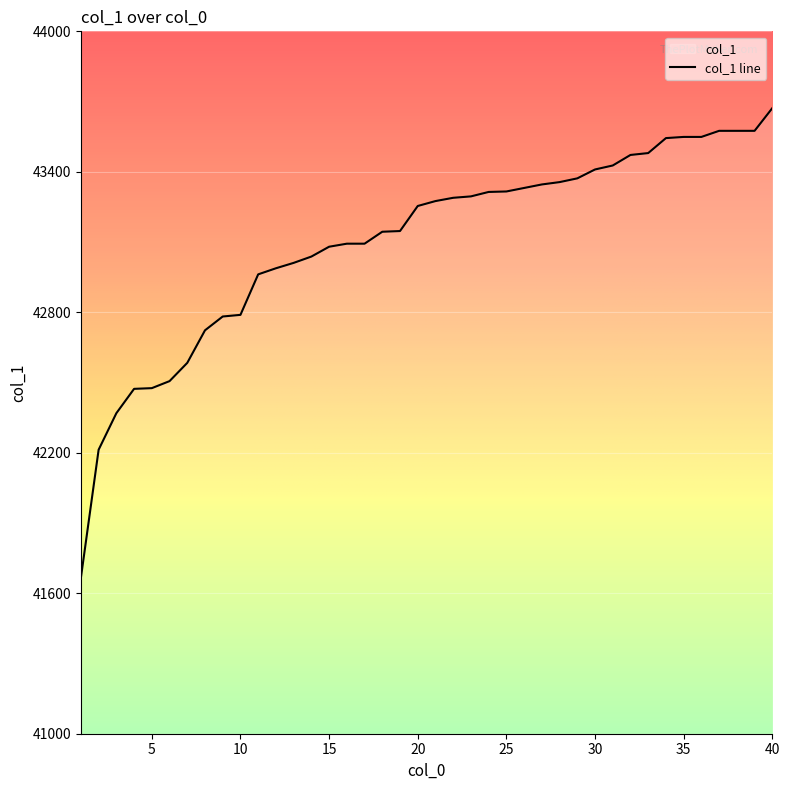

Reading right to left, extract all data points from this chart.

40=43672	39=43575	38=43575	37=43575	36=43549	35=43549	34=43544	33=43480	32=43472	31=43427	30=43410	29=43372	28=43356	27=43346	26=43331	25=43316	24=43314	23=43295	22=43289	21=43275	20=43254	19=43147	18=43144	17=43093	16=43093	15=43080	14=43038	13=43011	12=42988	11=42962	10=42789	9=42782	8=42723	7=42584	6=42506	5=42476	4=42473	3=42369	2=42213	1=41666